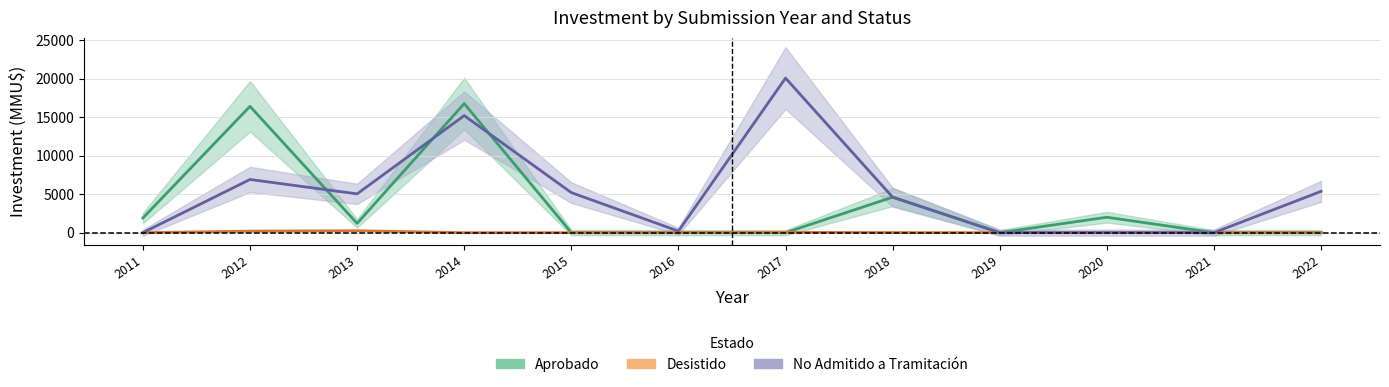

Is this an area chart (filled region under the line)?

No